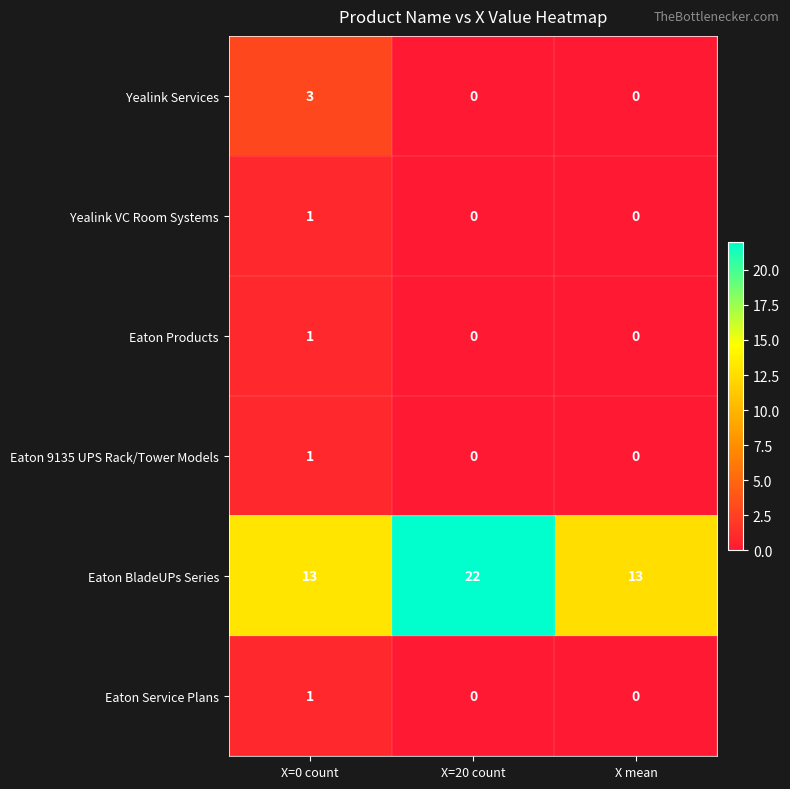

What is the difference between the Eaton BladeUPs Series values at X=20 count and X=0 count?

9